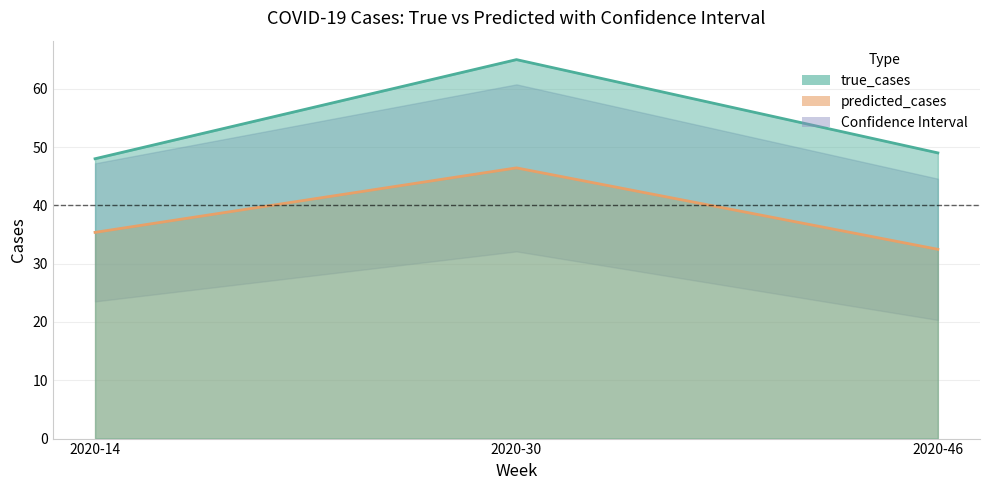

The true_cases series shows 25.6 at 2020-30. True or false?

False